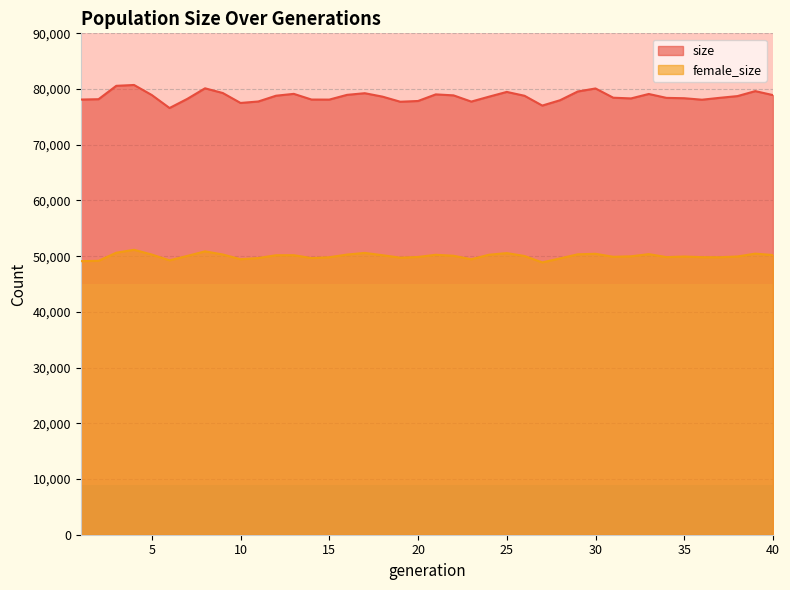

Count the number of data series in this chart.

2